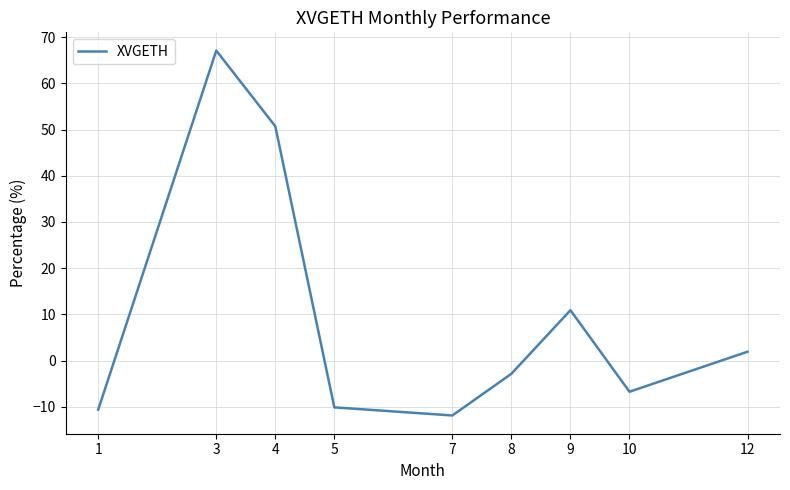

At which category does the data reach its first local valley?

7